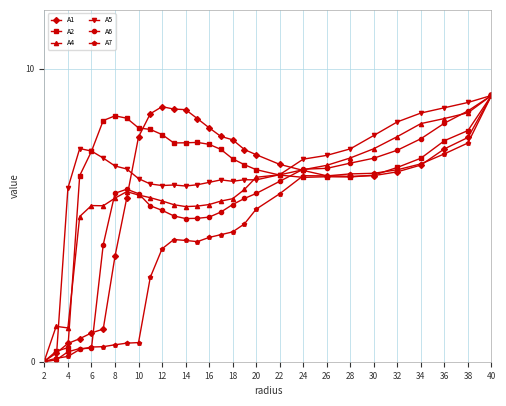

What is the highest value of the A2 series?

9.1